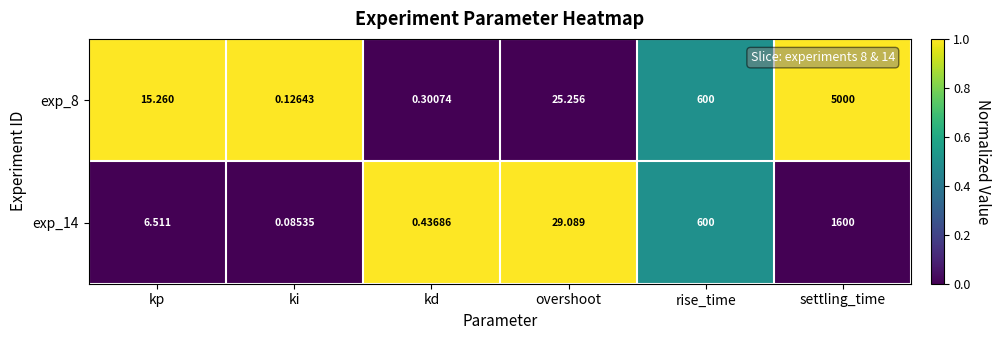

At which category is the sum across all series the highest?

settling_time